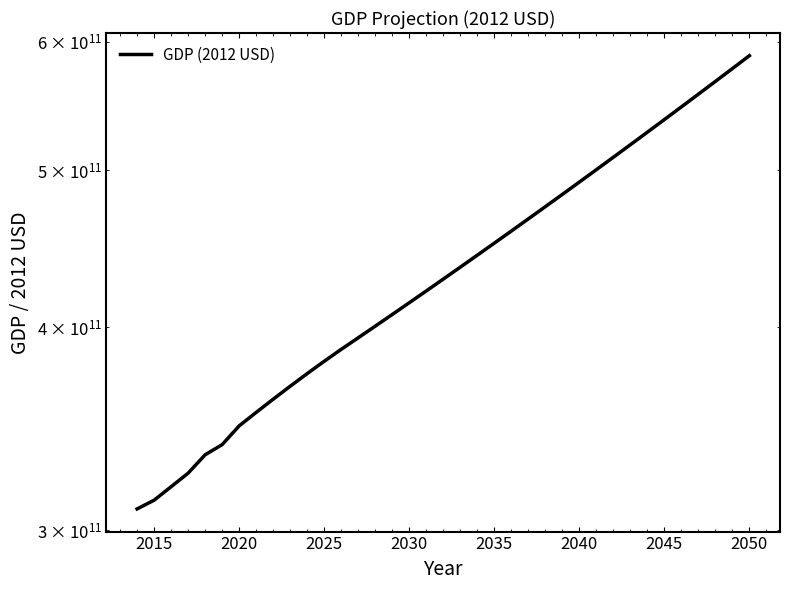

Reading left to right, extract all data points from this chart.

309239200000	313086200000	319129900000	325322700000	333919500000	338752300000	347888319960	354591207470	361303807710	368002559200	374662615500	381260533300	387772998100	394178993800	400725916500	407417604400	414256600000	421246786600	428391902800	435695257900	443160989800	450792665800	458593999500	466569669000	474723158800	483059207800	491581861800	500295608000	509204994100	518314654500	527629809200	537155016400	546895012500	556855734800	567041954800	577458706200	588112513300